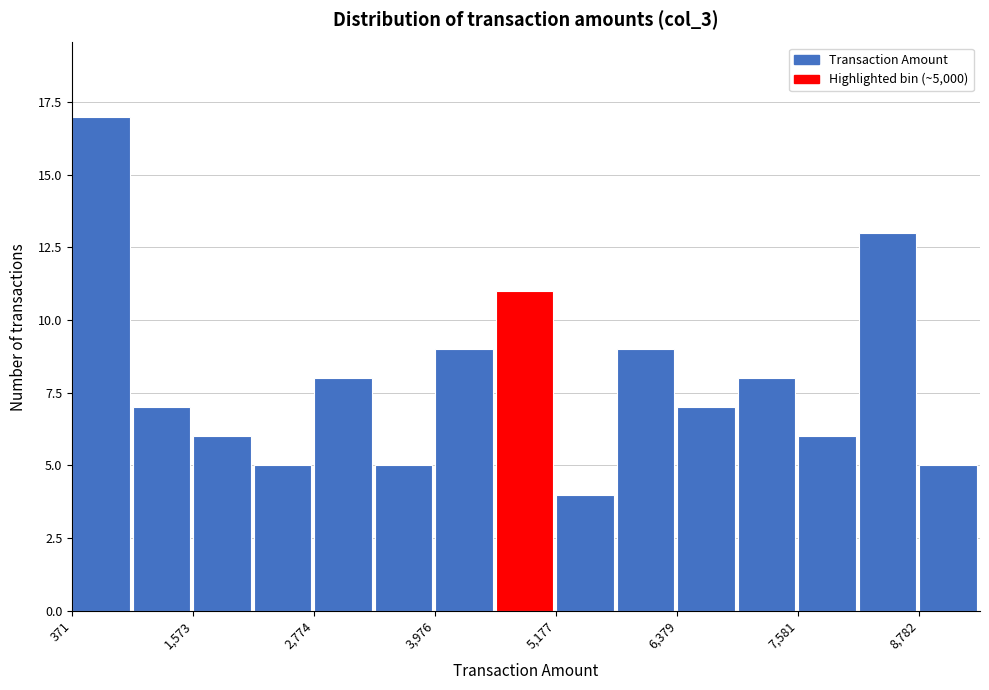

Read against the x-axis, roughly where is the centre of the tallest bar?

600